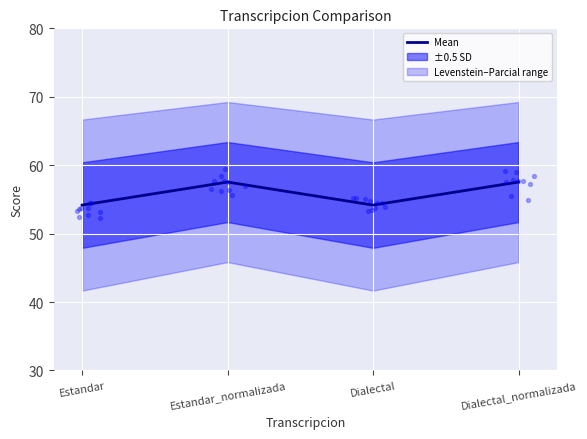

What is the change in value from Estandar to Estandar_normalizada?

+3.4